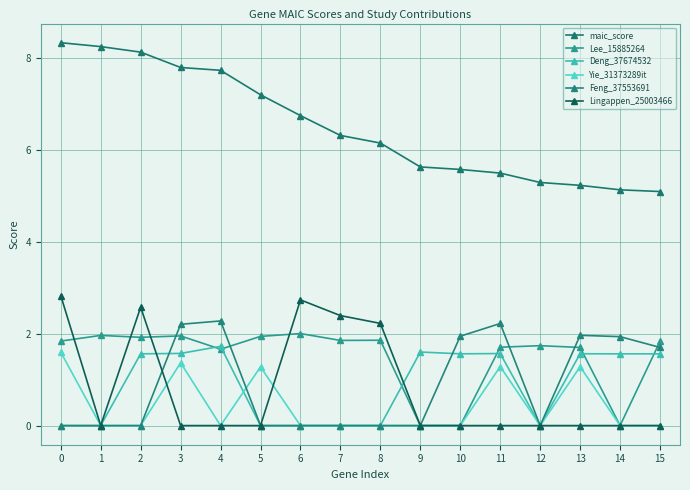

The Lingappen_25003466 series shows -1.8 at 13. True or false?

False